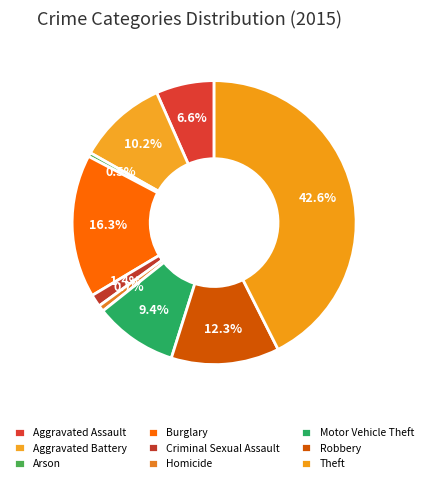

What is the ratio of the value at Arson to the value at Criminal Sexual Assault?

0.3